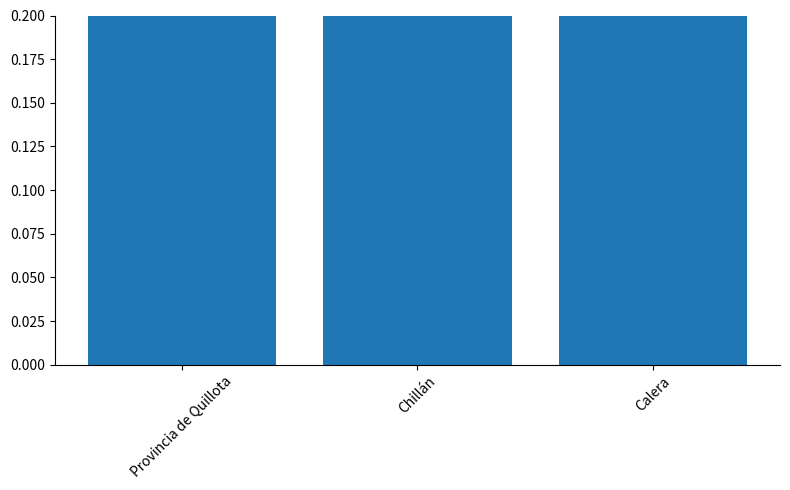

Reading right to left, transcribe all the data shown in this chart.

0.3	0.3	0.4